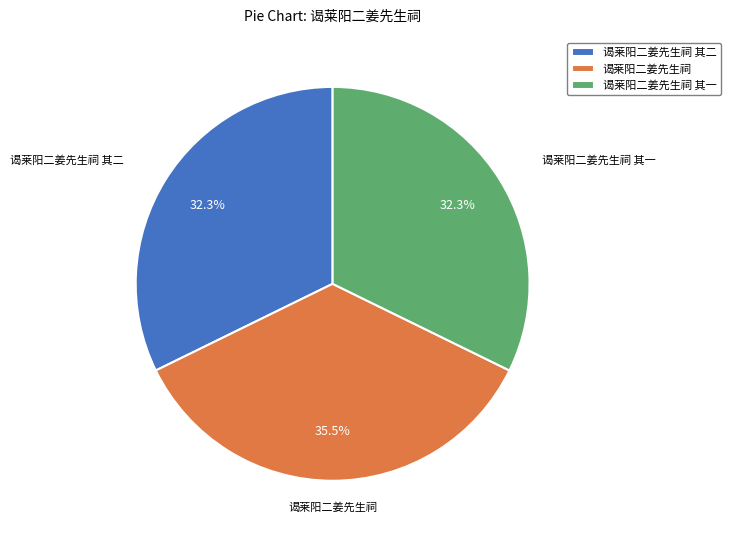

What is the largest slice in the pie chart?

谒莱阳二姜先生祠